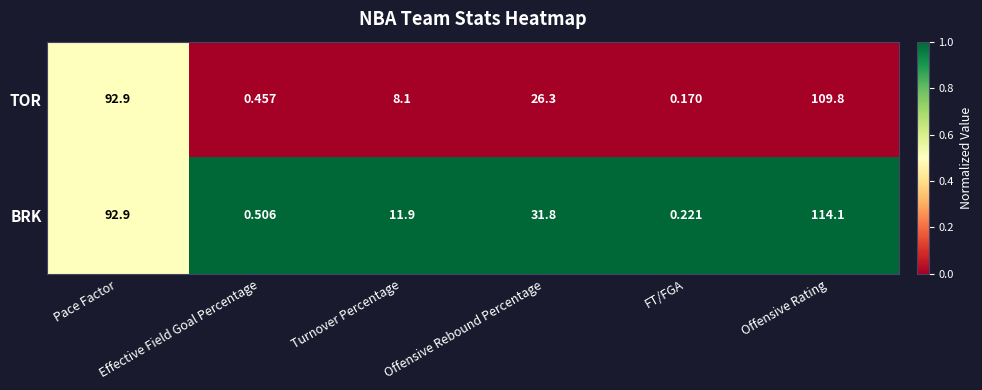

List the series in order of their overall mean, lowest first.

TOR, BRK